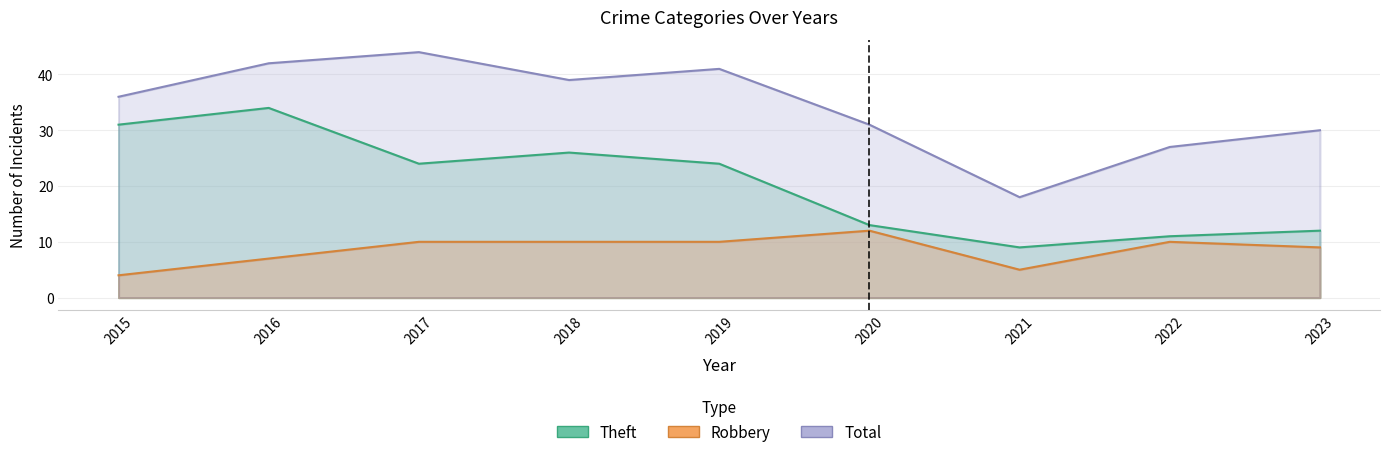

How many lines are shown in the chart?

3